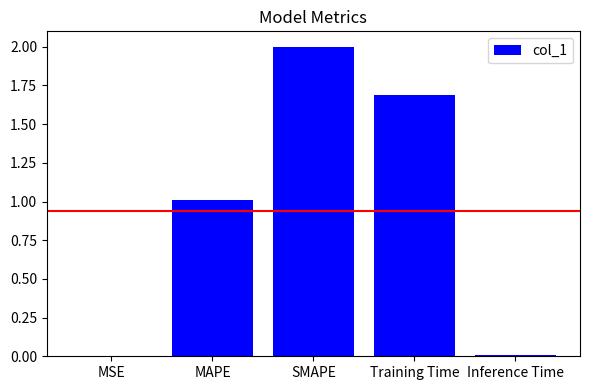

How many data points does each series have?

5